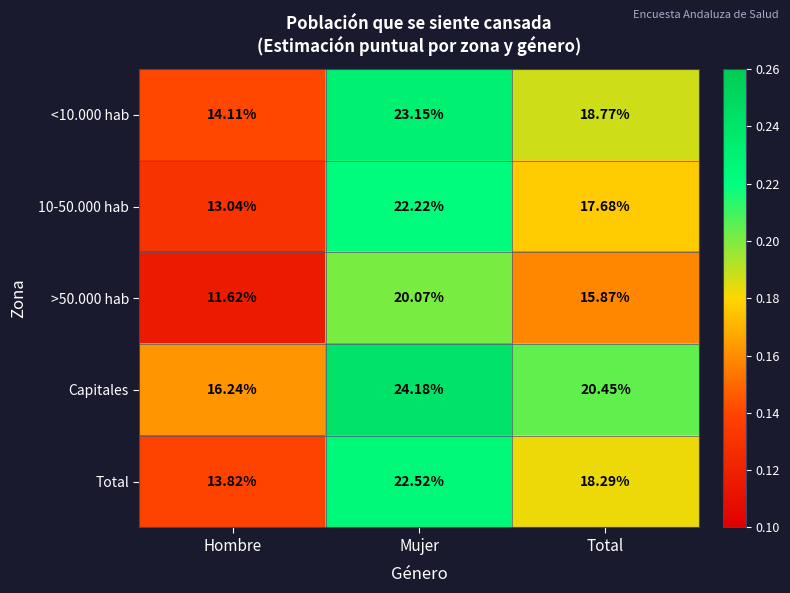

At which label does 10-50.000 hab first exceed 17?

Mujer